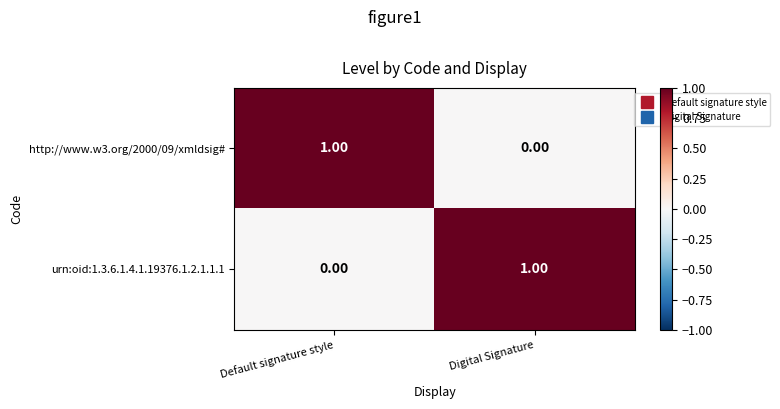

Which category has the lowest value in the http://www.w3.org/2000/09/xmldsig# series?

Digital Signature